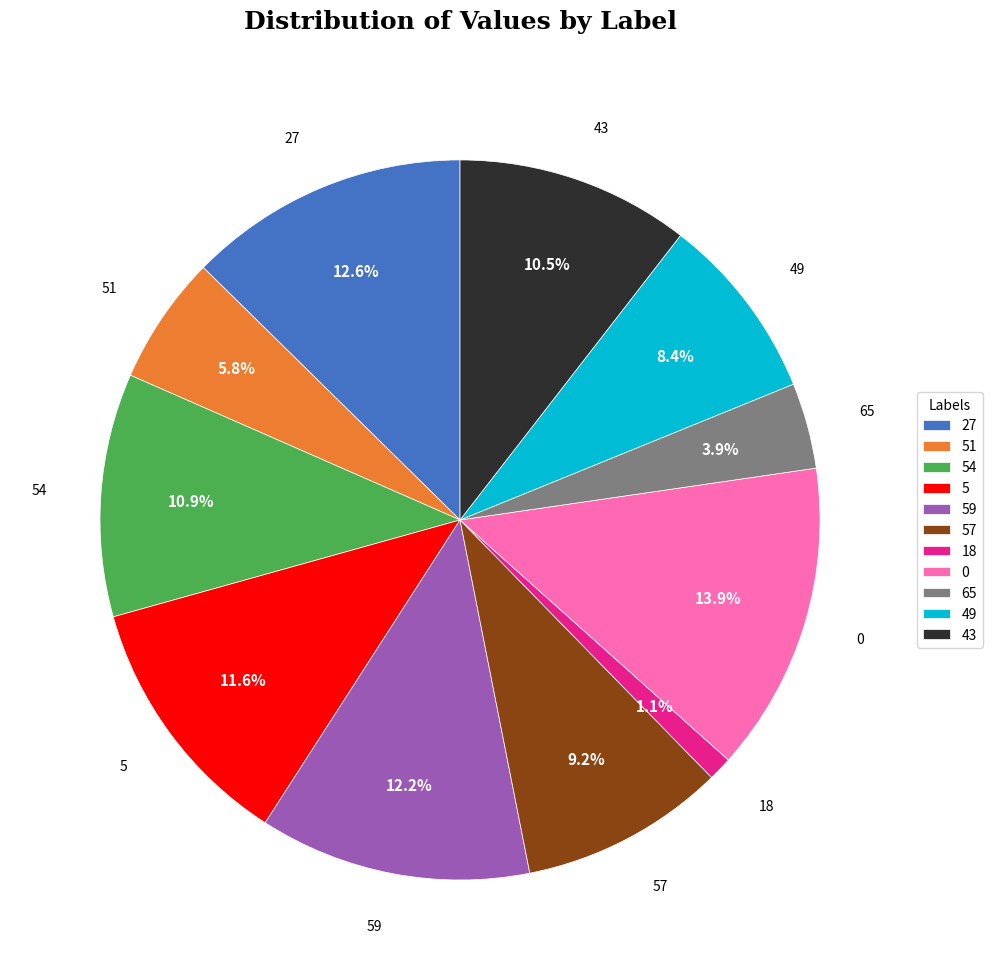

To the nearest percent, what percentage of the pie is 0?

14%